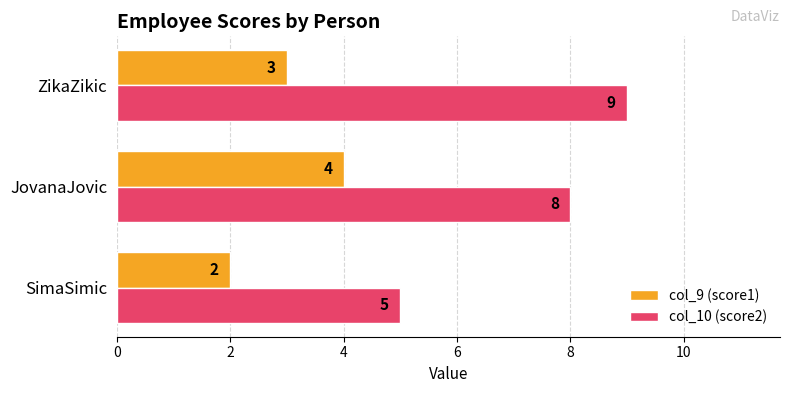

What is the approximate value of col_10 (score2) at SimaSimic?

5